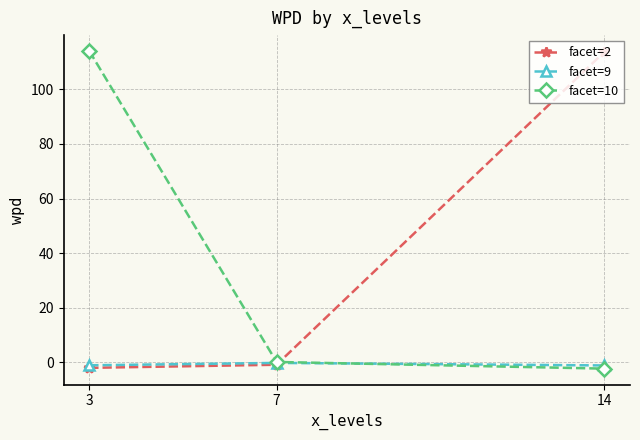

Reading left to right, extract all data points from this chart.

facet=2: -2.0	-0.9	113.6
facet=9: -1.1	-0.2	-1.1
facet=10: 114.0	0.2	-2.3